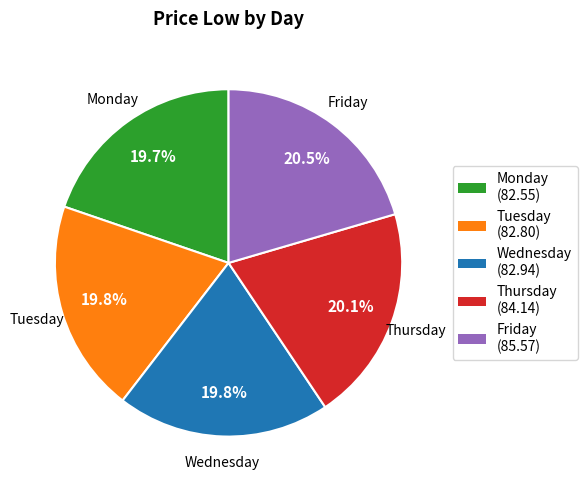

Is there any slice that represents more than half of the pie?

No